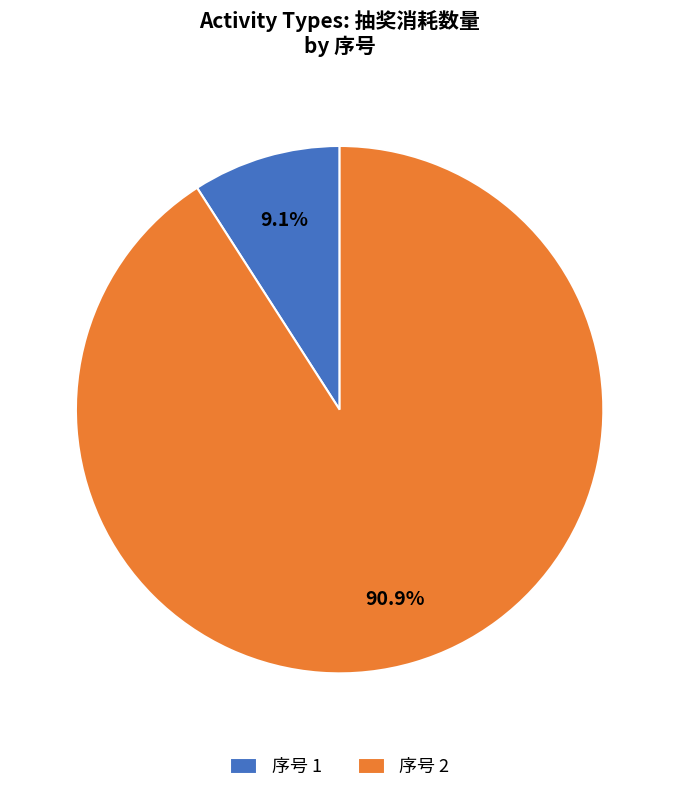

Does any single category account for the majority?

Yes